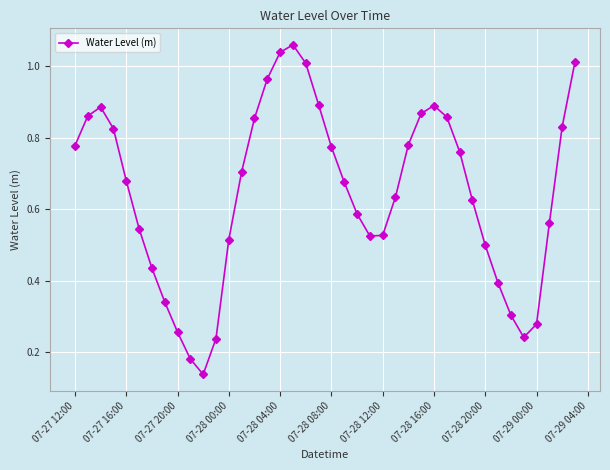

True or false: the data has more than 0 interior local peaks.

True